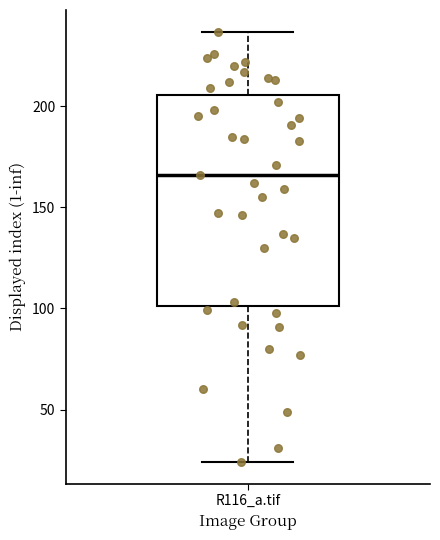

Read this box plot against the y-axis: the position of the median line, the range covered by the box, and the ends of both whiskers. The values are not printed on the chart, so give them approximately, as read against the axis.

median 165, box 100 to 205, whiskers 25 to 235